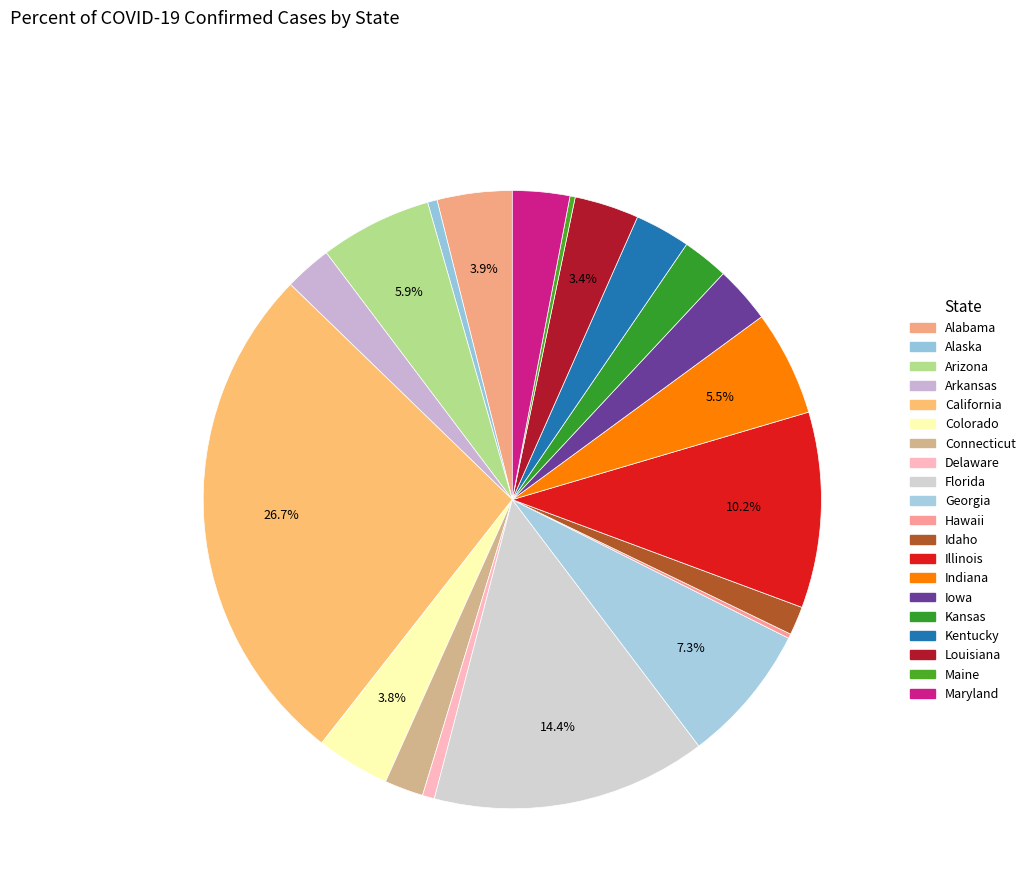

To the nearest percent, what portion does Iowa represent?

3%